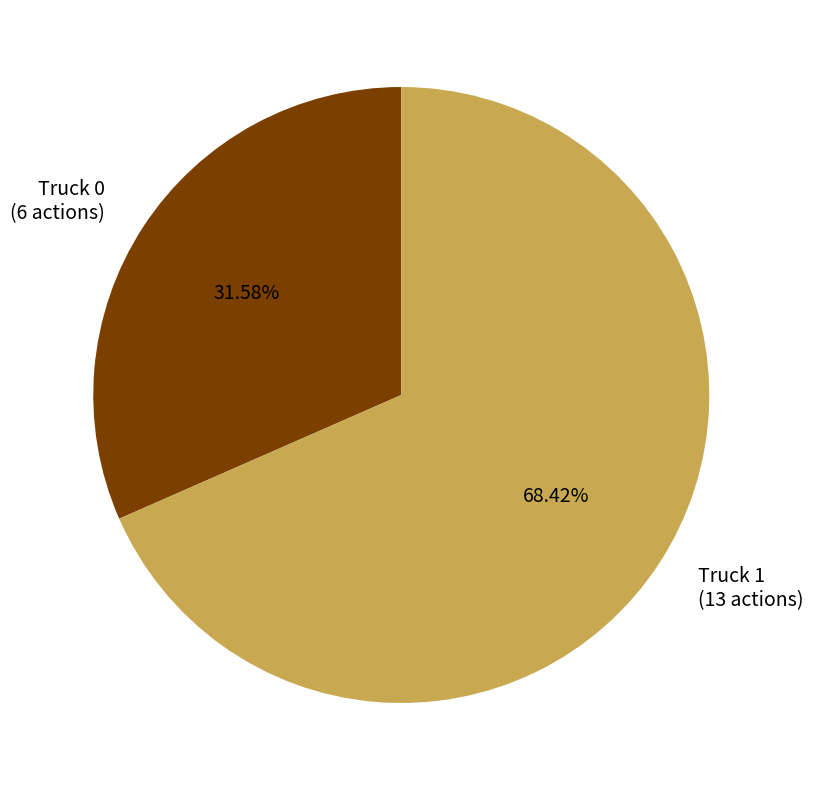

To the nearest percent, what is the difference between the largest and smallest slice percentages?

37%